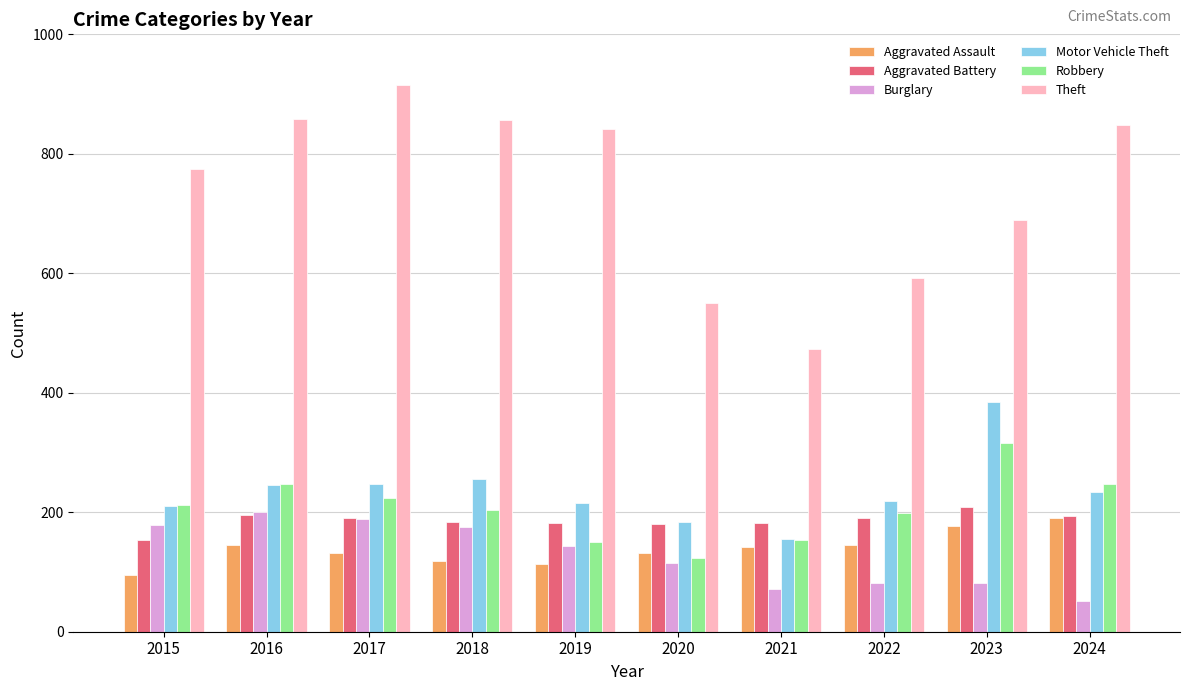

What are all the series names shown in the legend?

Aggravated Assault, Aggravated Battery, Burglary, Motor Vehicle Theft, Robbery, Theft